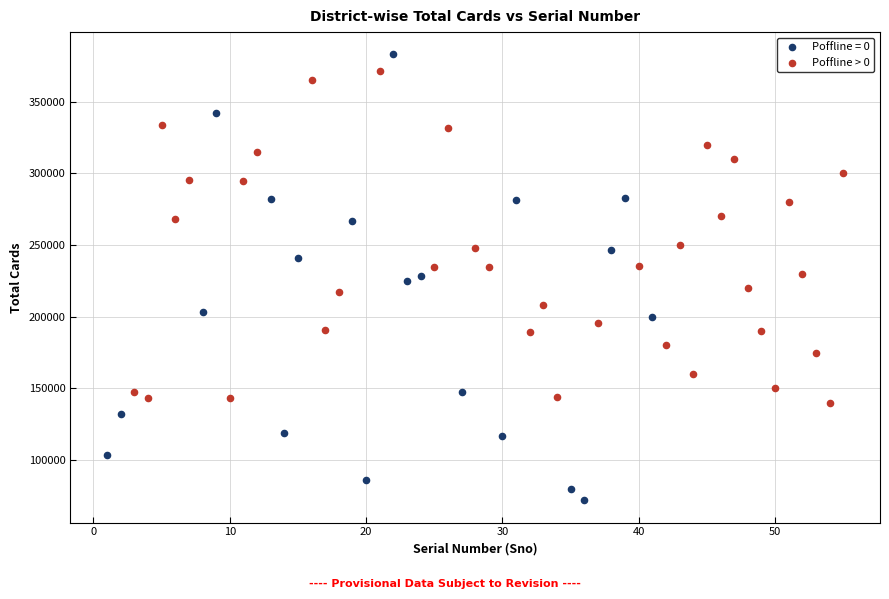

Which series has the largest Y range (max minus min)?

Poffline = 0